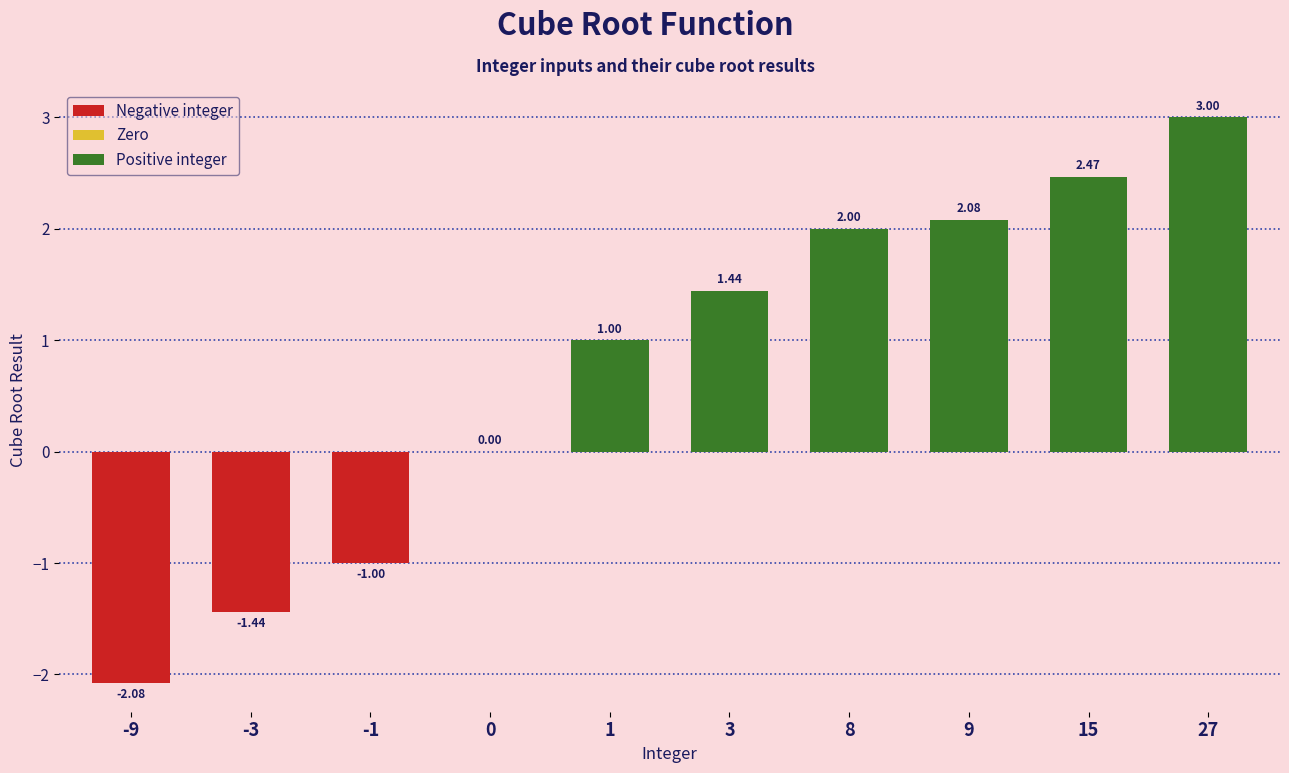

What is the sum of all values?

7.5